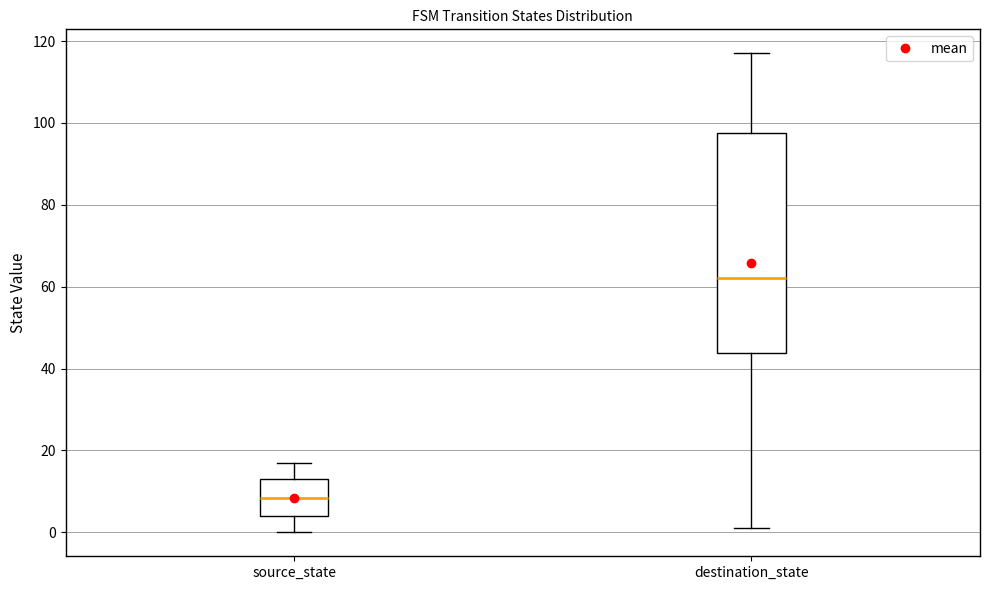

Which box is the tallest, from its lower edge to its upper edge?

destination_state